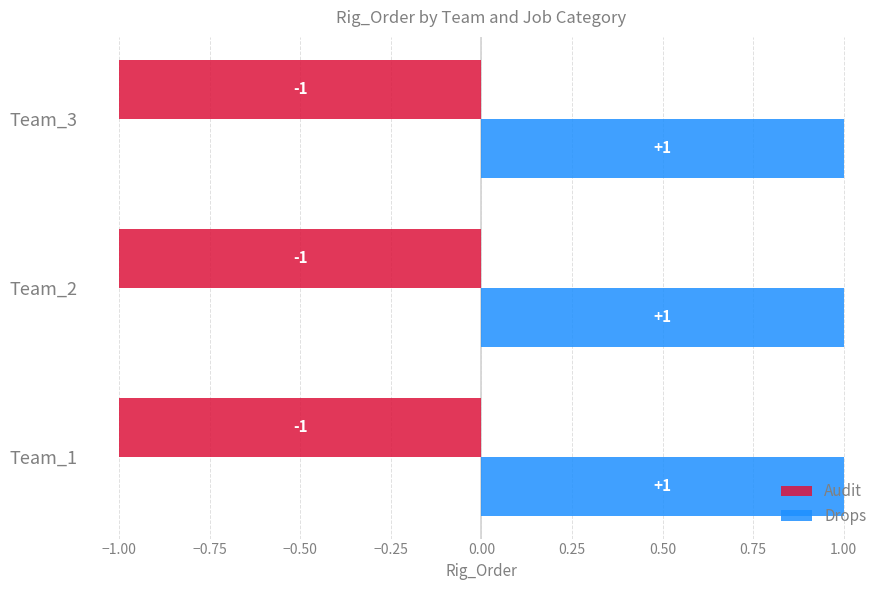

Is the value of Audit at Team_1 greater than the value of Drops at Team_2?

No